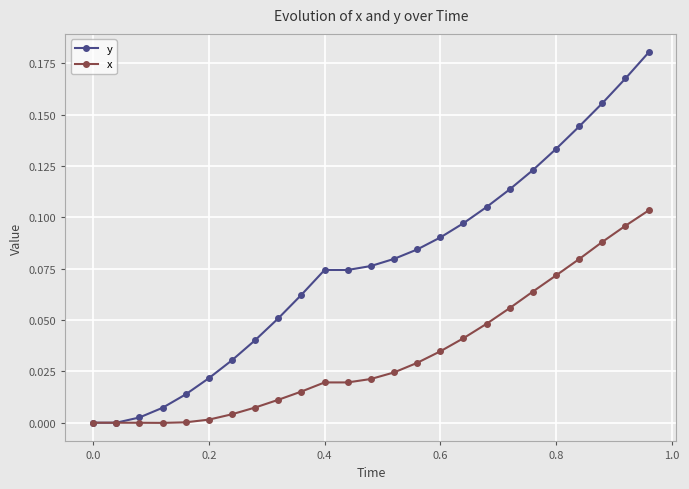

List the series in order of their peak value, lowest first.

x, y